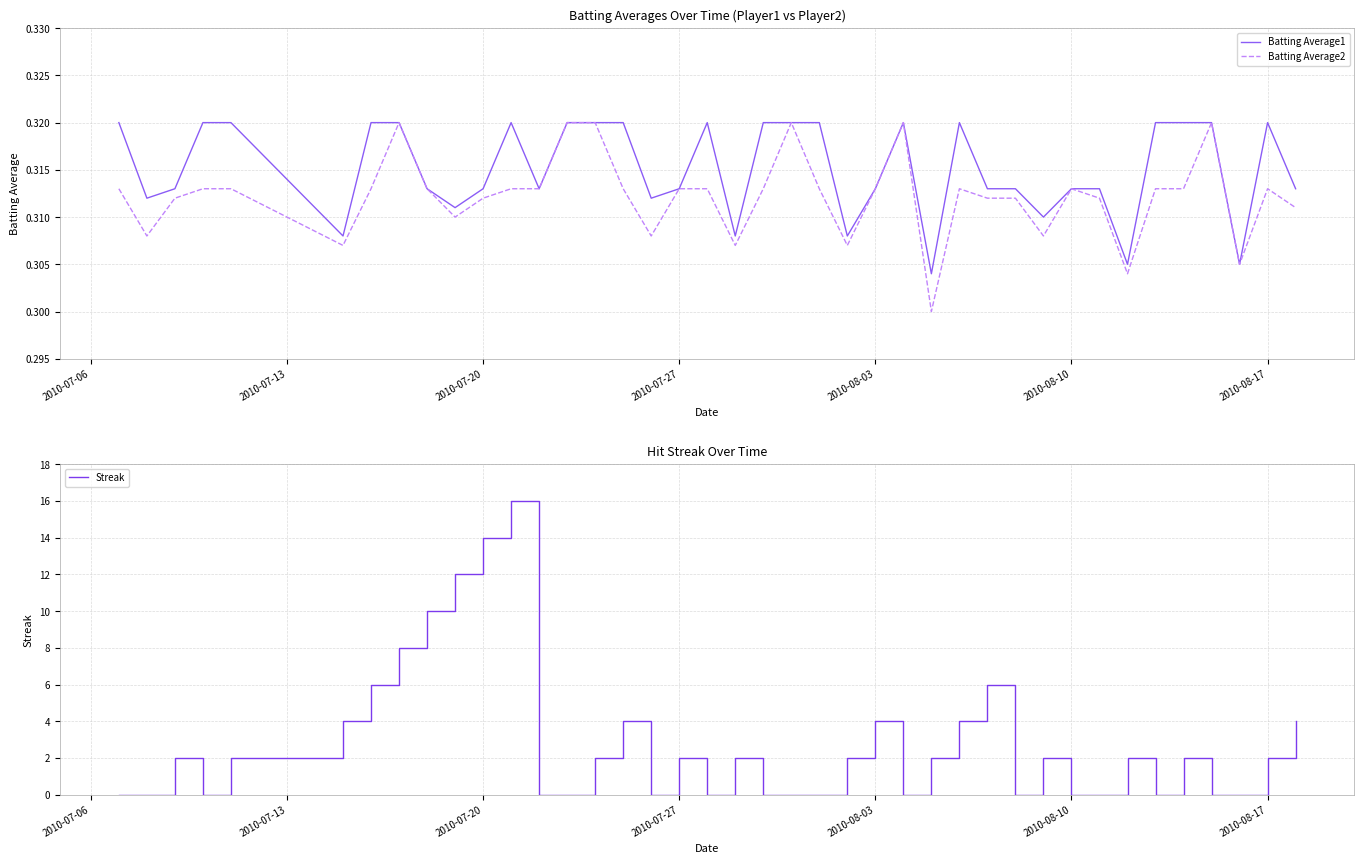

What is the greatest value displayed?

16.0